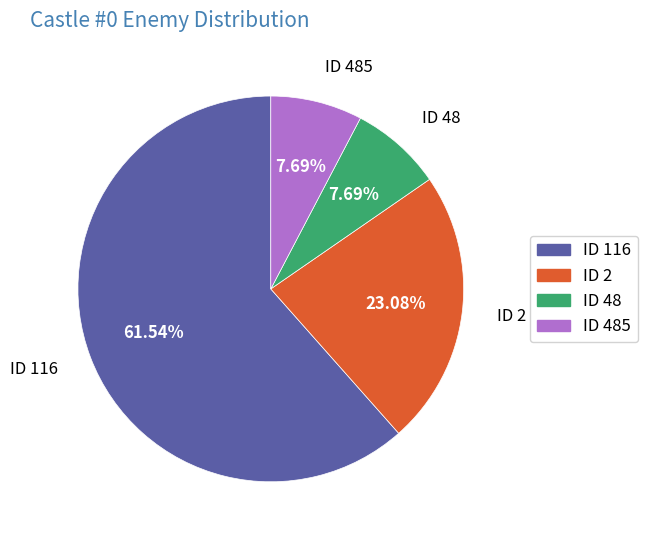

Does ID 116 account for over 50% of the chart?

Yes